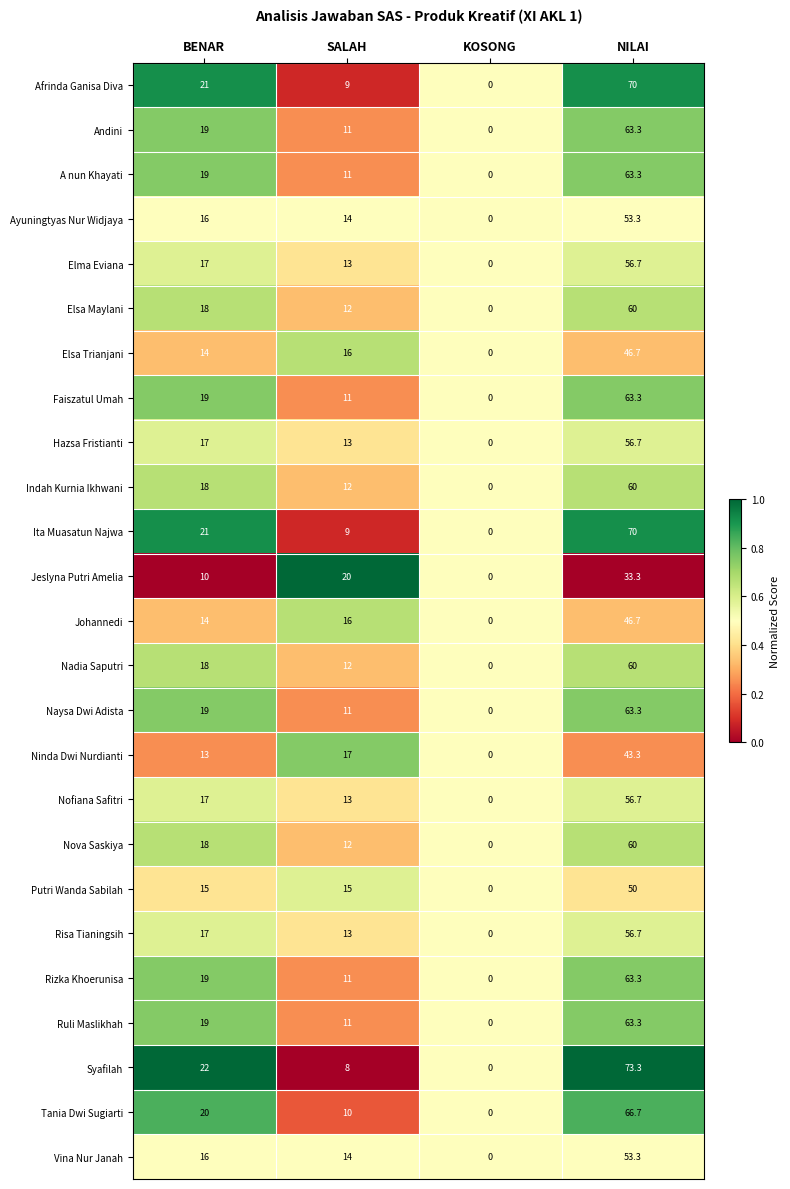

What is the difference between the Hazsa Fristianti values at SALAH and NILAI?

43.7